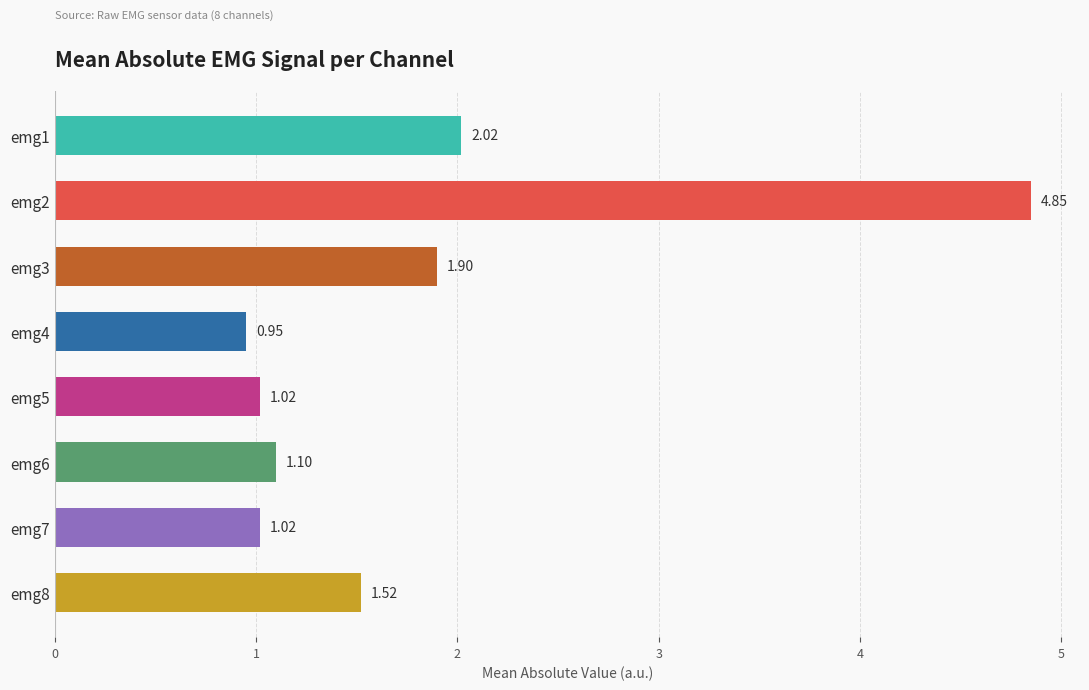

What is the sum of all values?

14.4